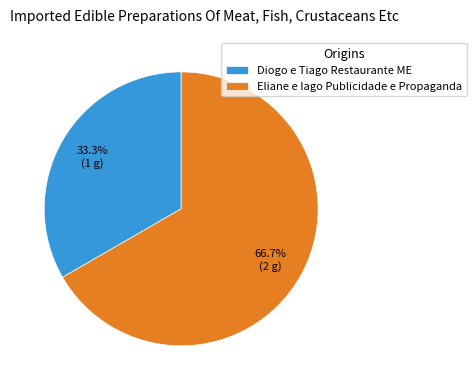

What percentage is NOT represented by Eliane e Iago Publicidade e Propaganda?

33.3%